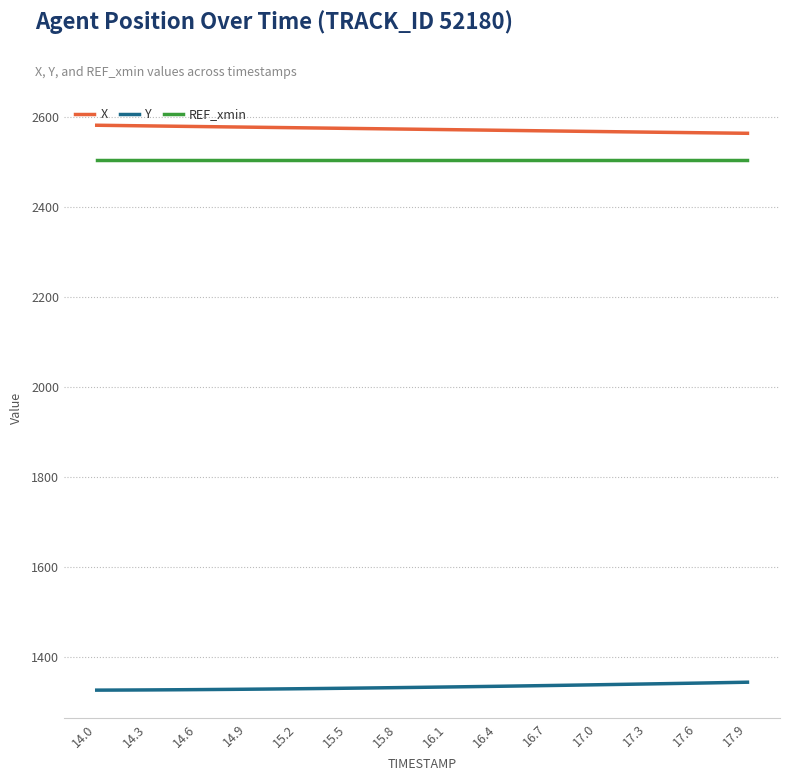

Which series has the largest total across all categories?

X